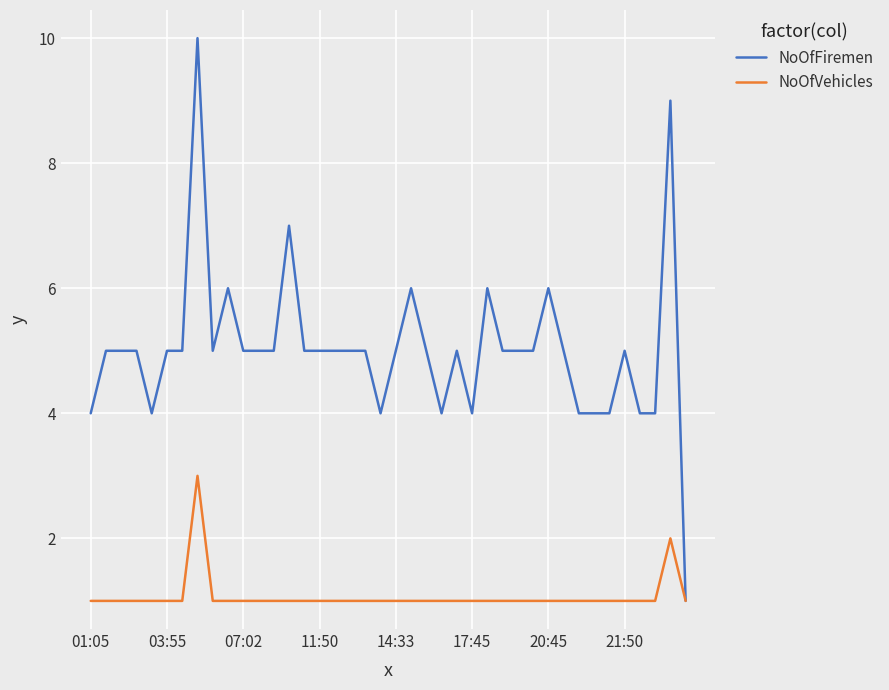

Which series has the largest total across all categories?

NoOfFiremen